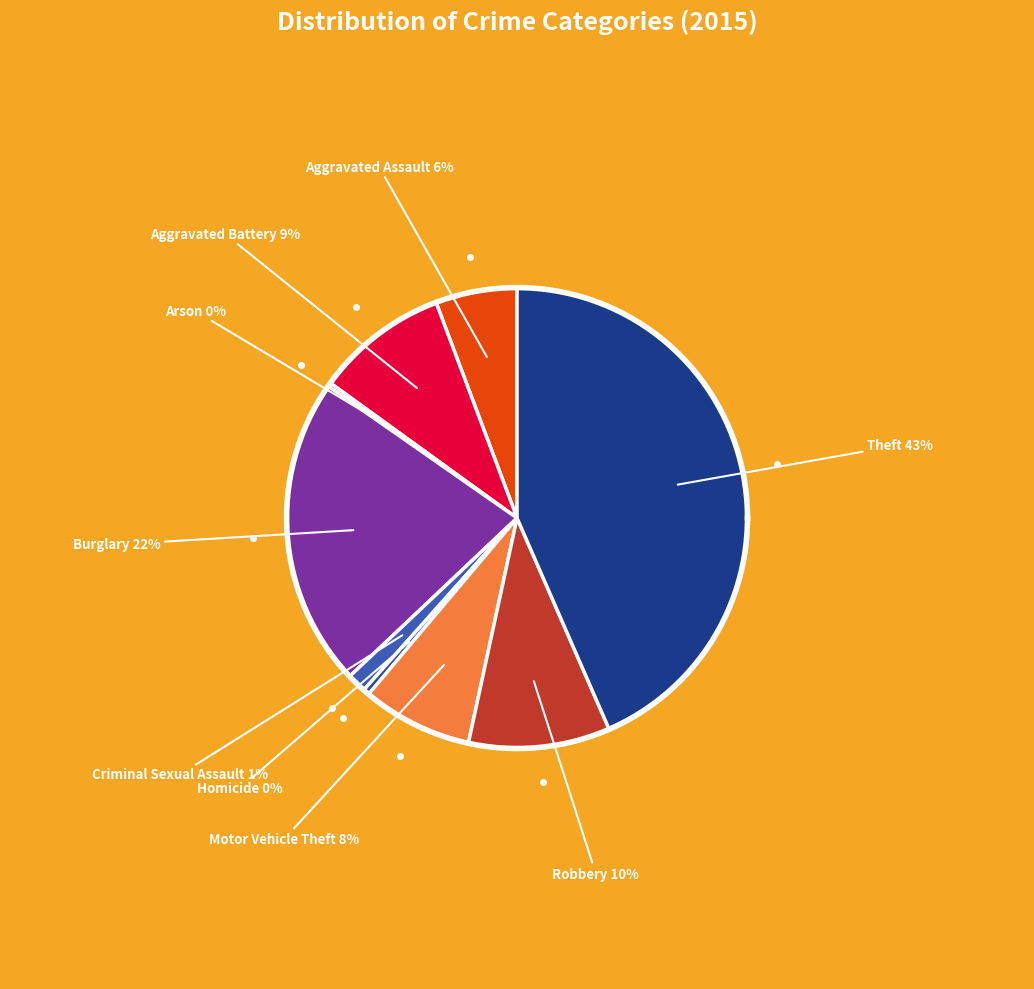

What is the largest slice in the pie chart?

Theft